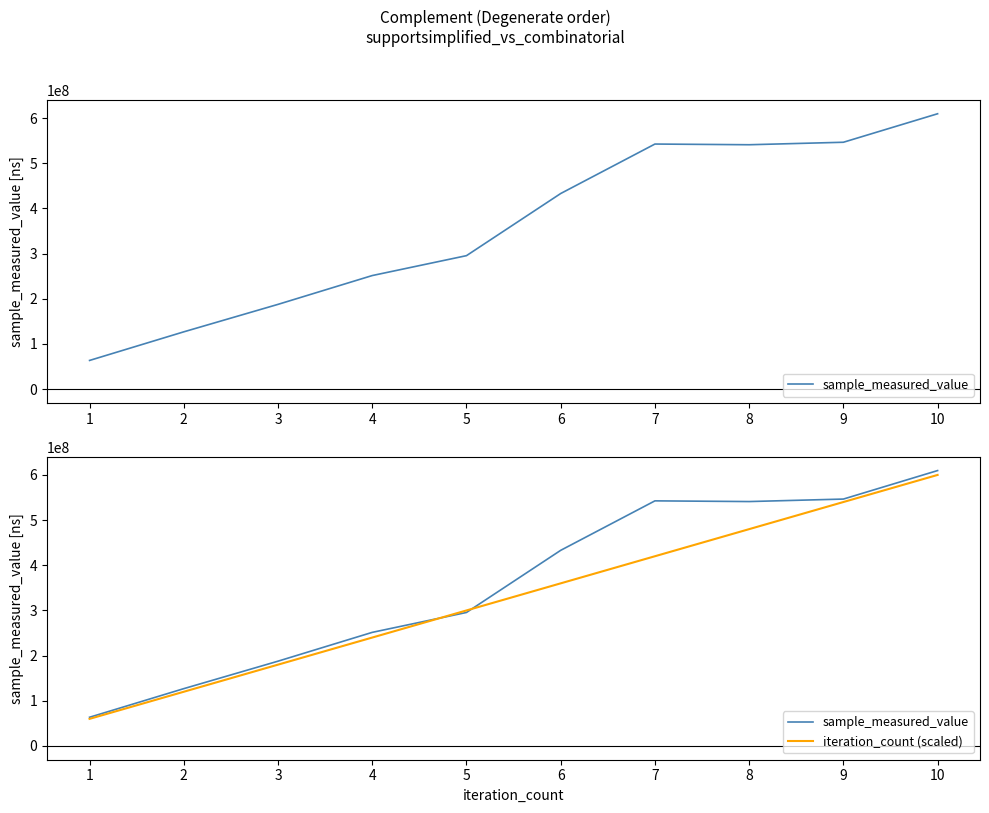

What is the total value across all series at 7?

962605782